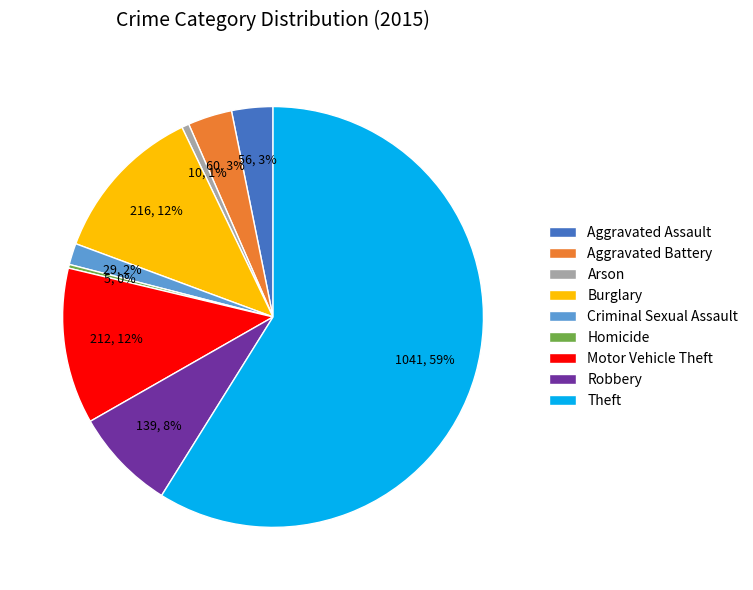

Which slice represents more than half of the pie?

Theft